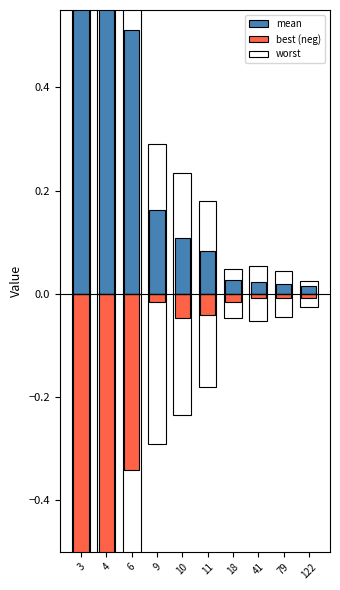

What is the difference between the maximum and minimum values in the worst series?

3.7